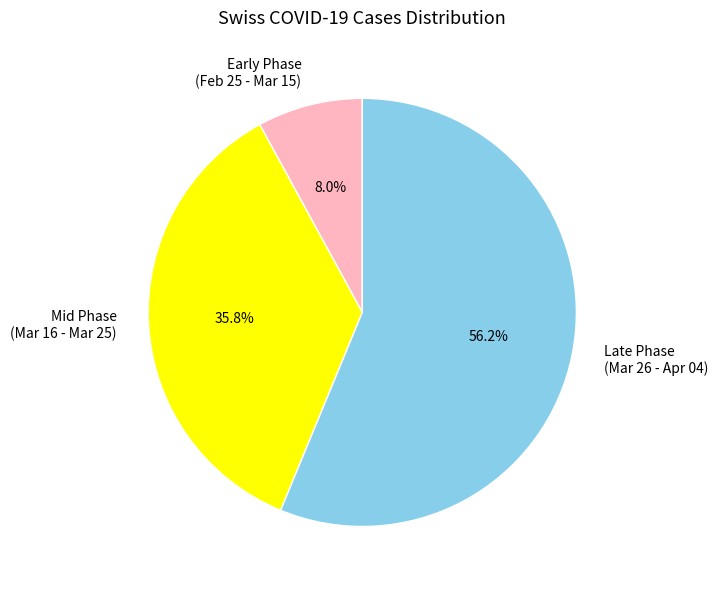

Which has a higher value, Mid Phase (Mar 16 - Mar 25) or Early Phase (Feb 25 - Mar 15)?

Mid Phase (Mar 16 - Mar 25)